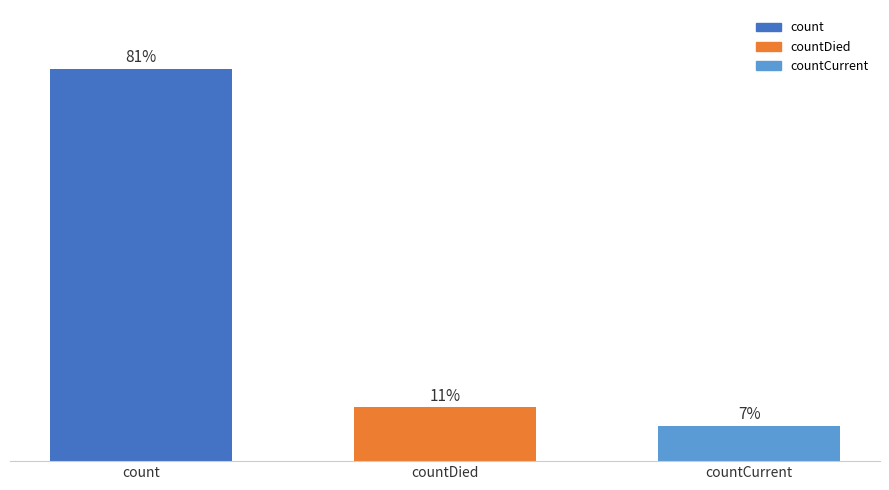

Between countDied and count, which is larger?

count